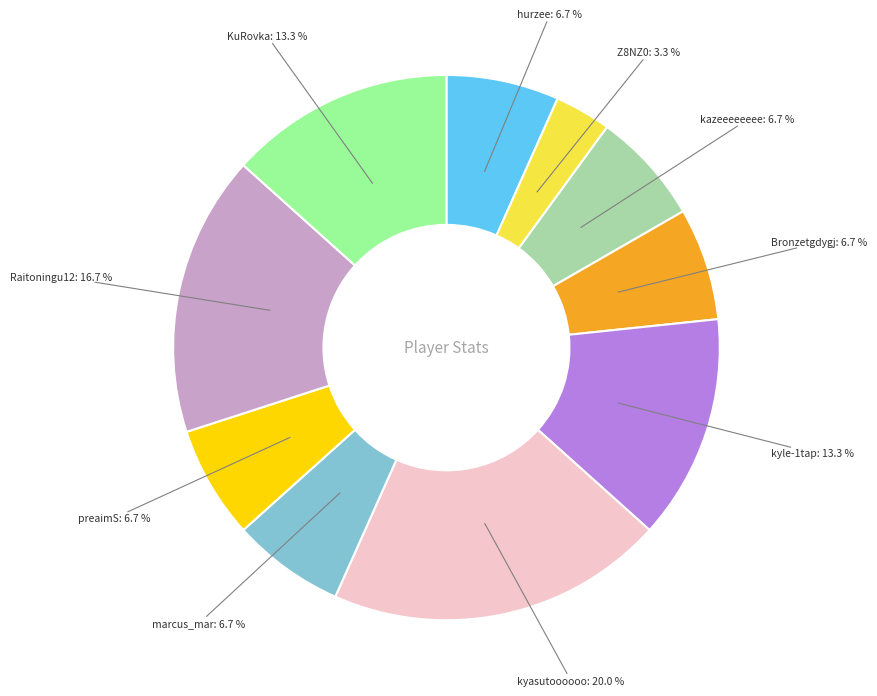

Approximately how many times larger is the value at preaimS compared to Z8NZ0?

2.0